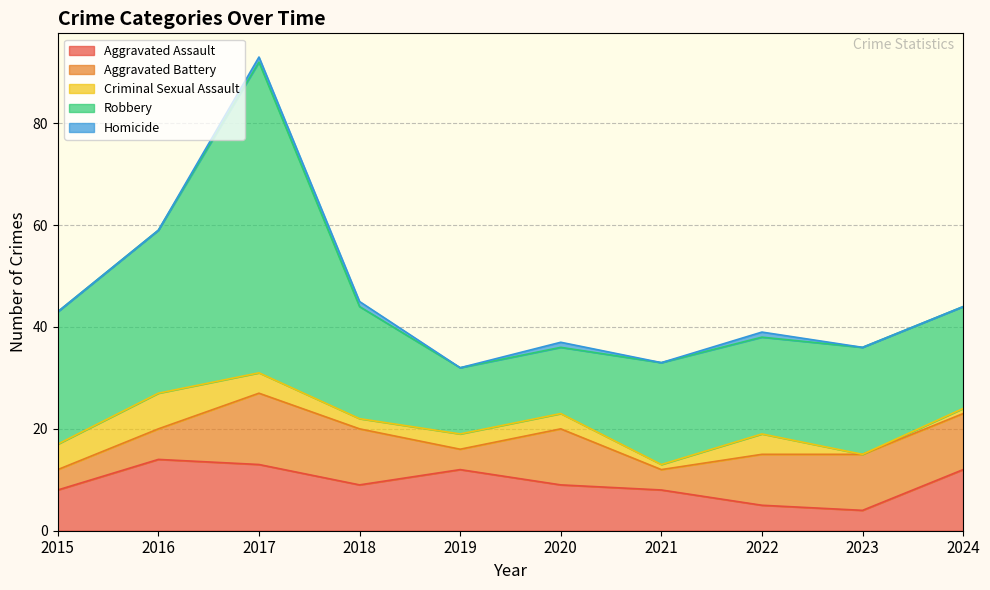

What is the spread (max minus min) of values at 2018?

21